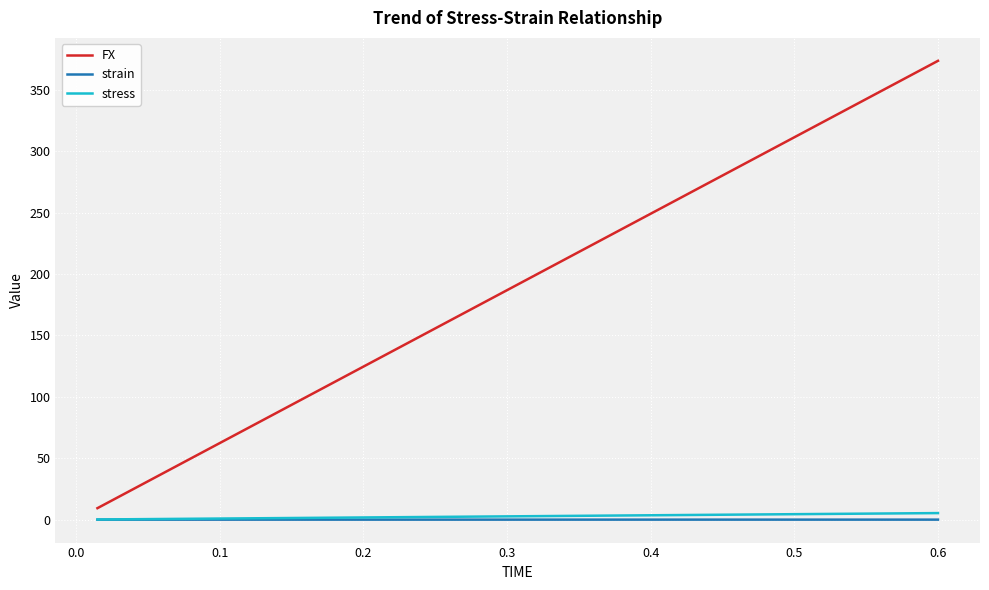

Which series has the largest total across all categories?

FX